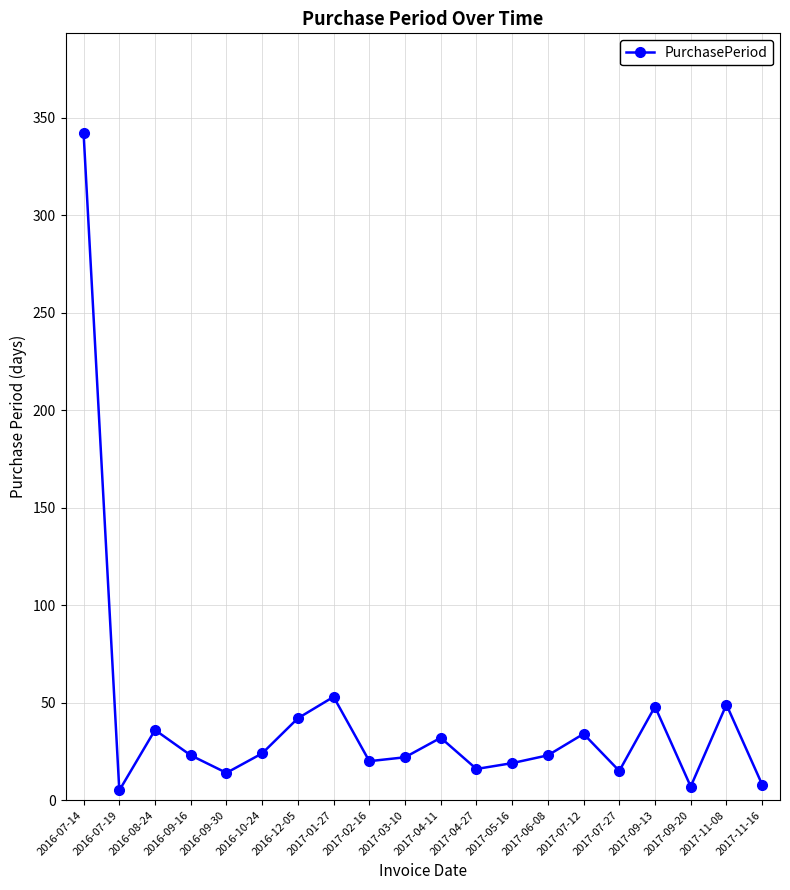

What is the ratio of the value at 2016-09-16 to the value at 2017-07-12?

0.7